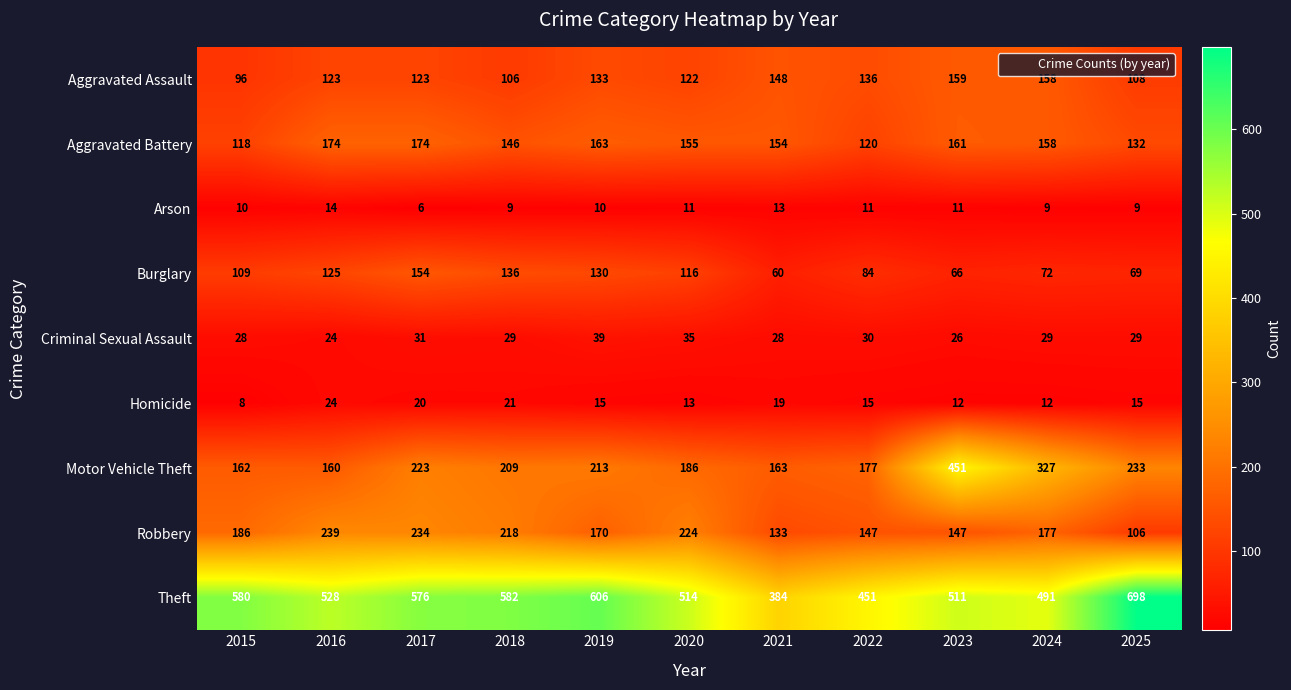

At which category is the sum across all series the highest?

2023